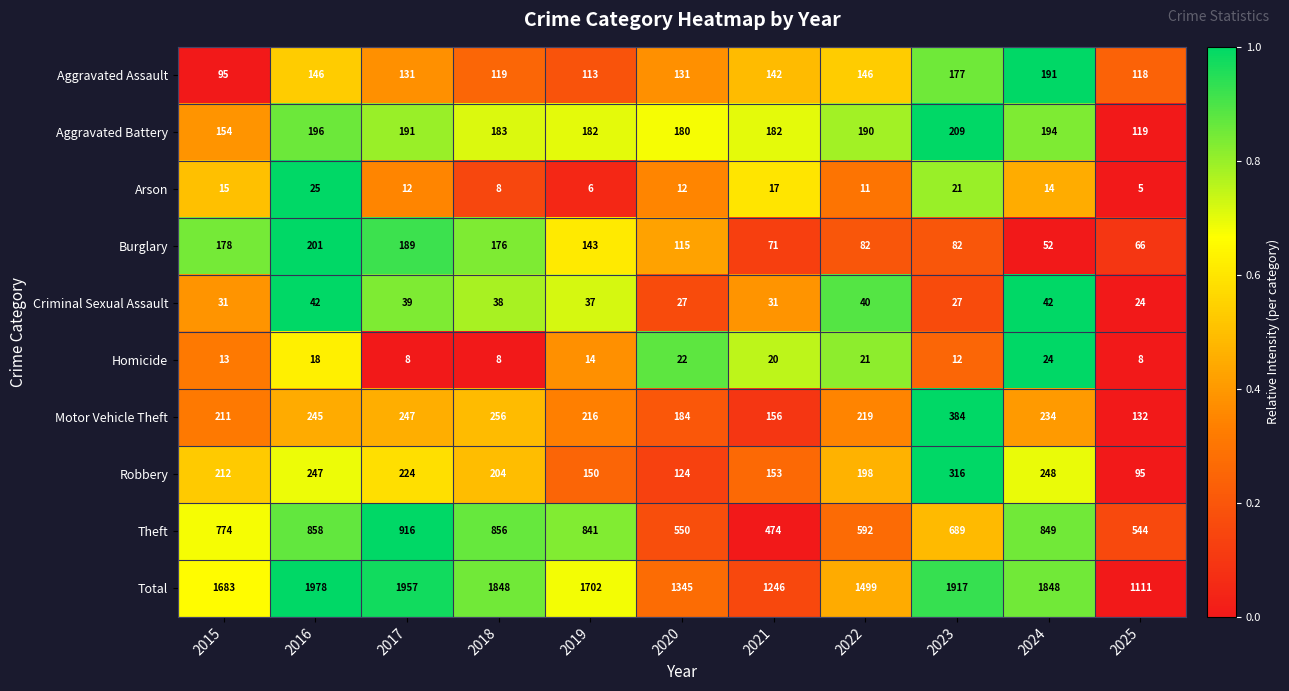

What is the maximum value shown in the chart?

1978